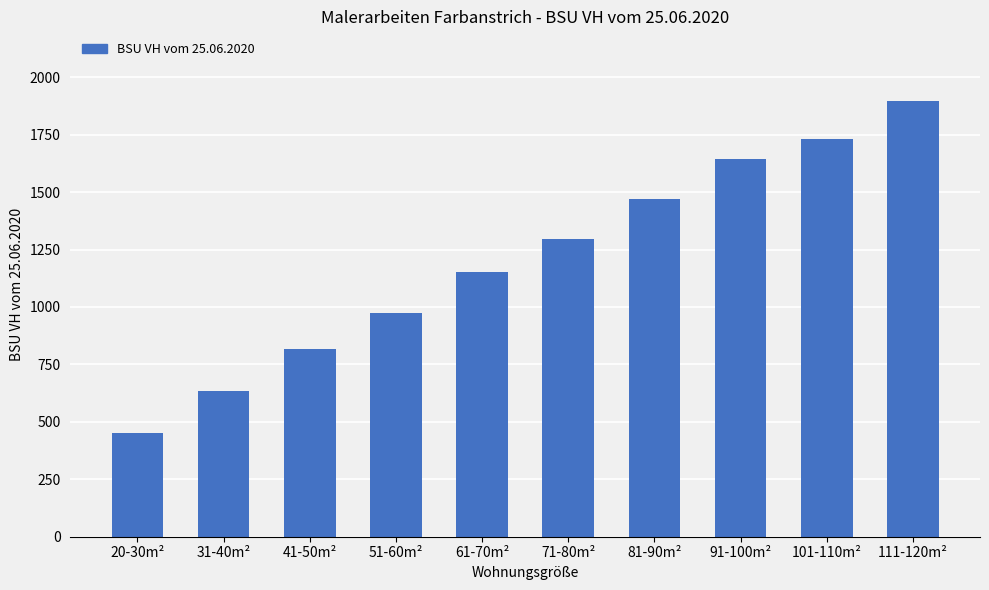

What is the label of the 10th bar from the right?

20-30m²